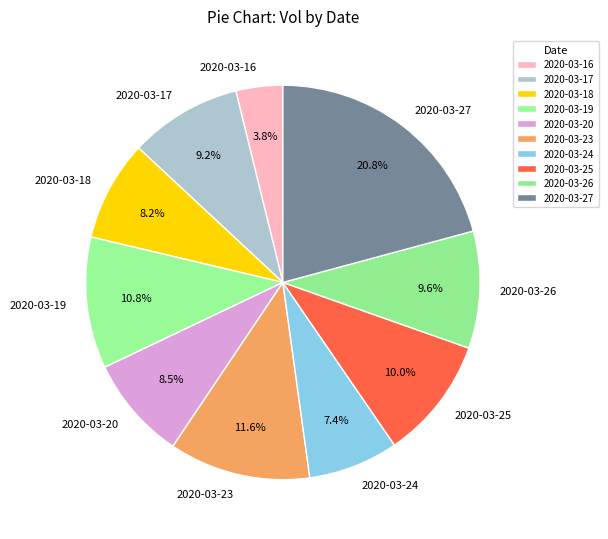

True or false: 2020-03-19 accounts for 11% of the total.

True